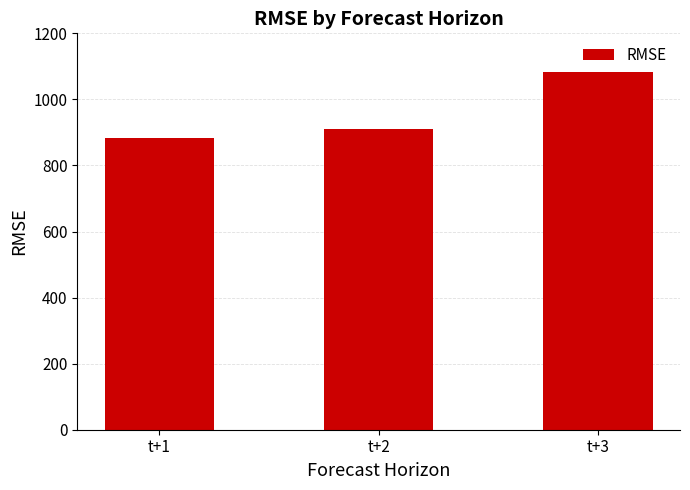

Rank the categories by value from lowest to highest.

t+1, t+2, t+3